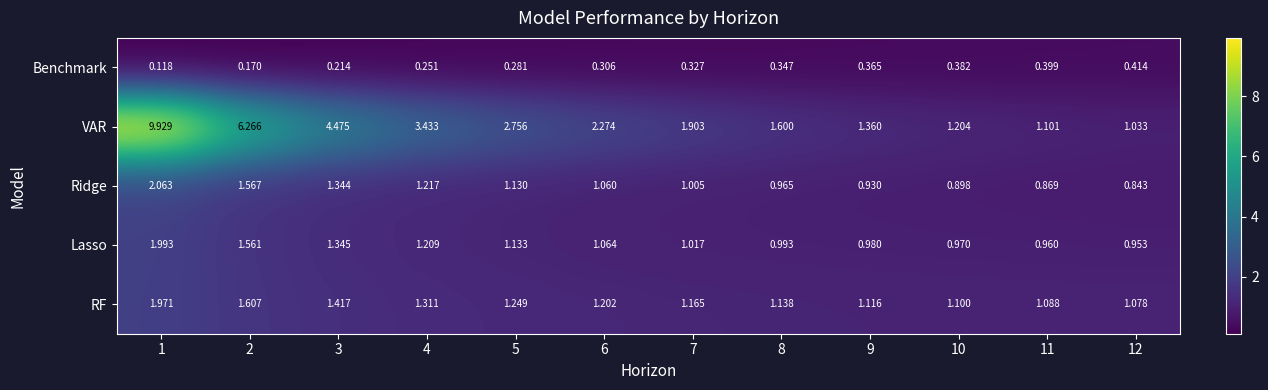

Which series has the largest range (max minus min)?

VAR